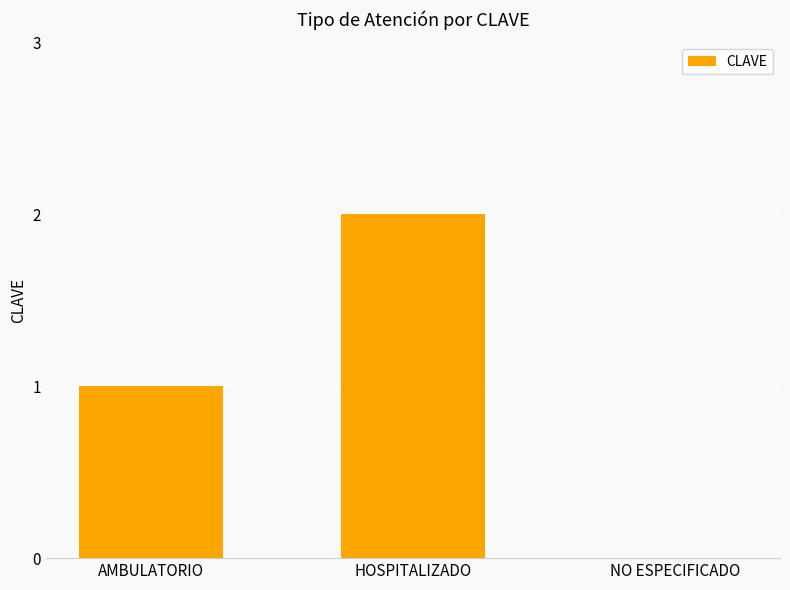

How many series are shown in this chart?

1